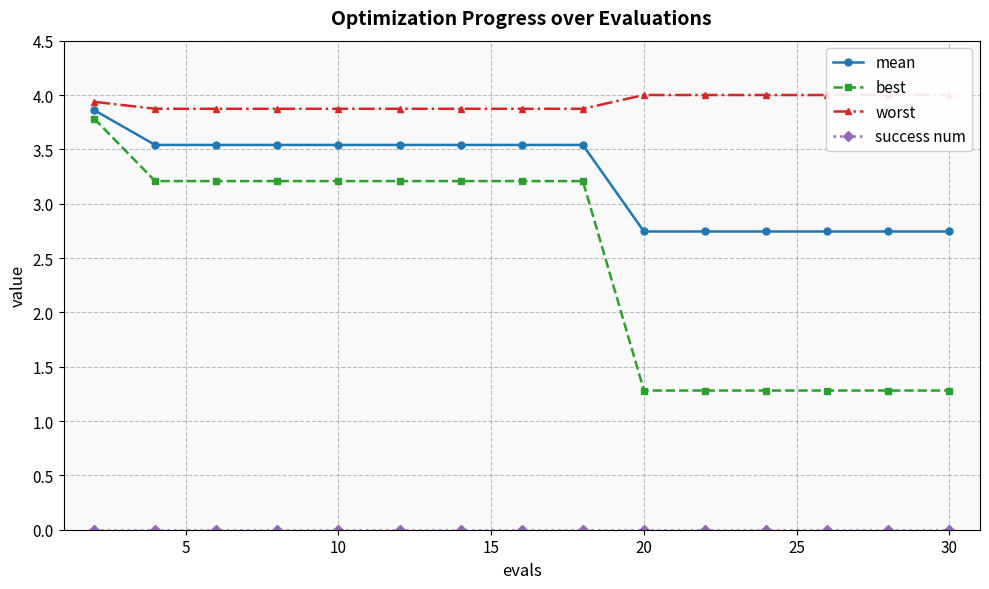

Is this an area chart (filled region under the line)?

No